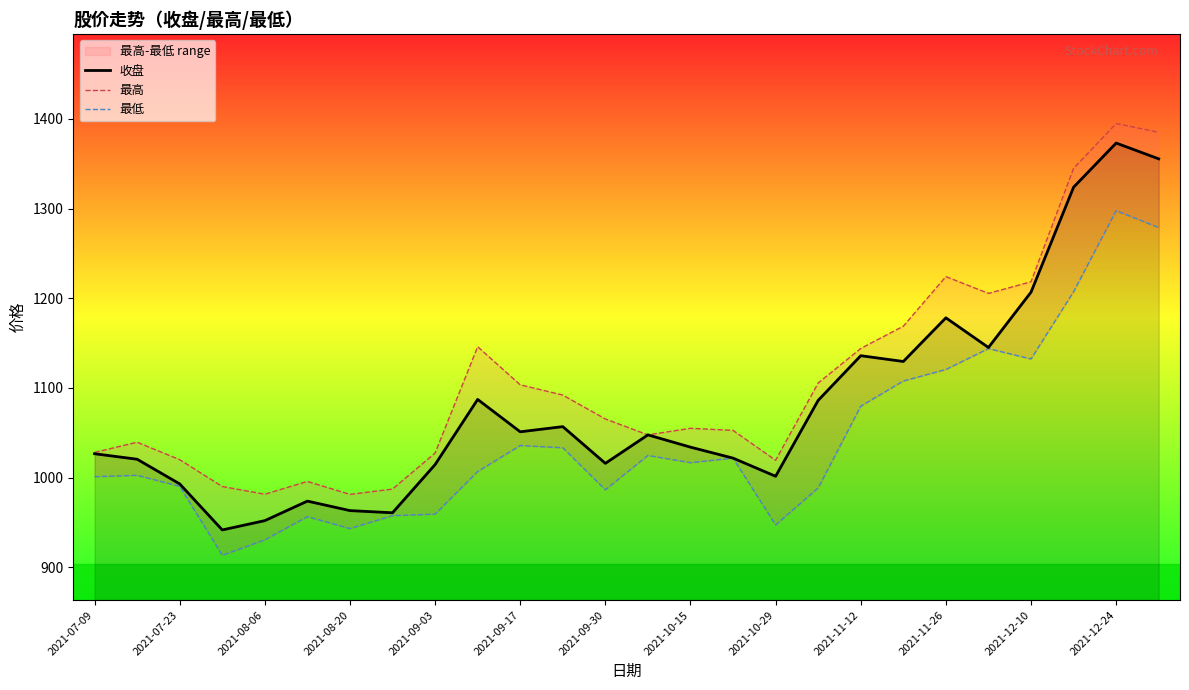

Is this an area chart (filled region under the line)?

No